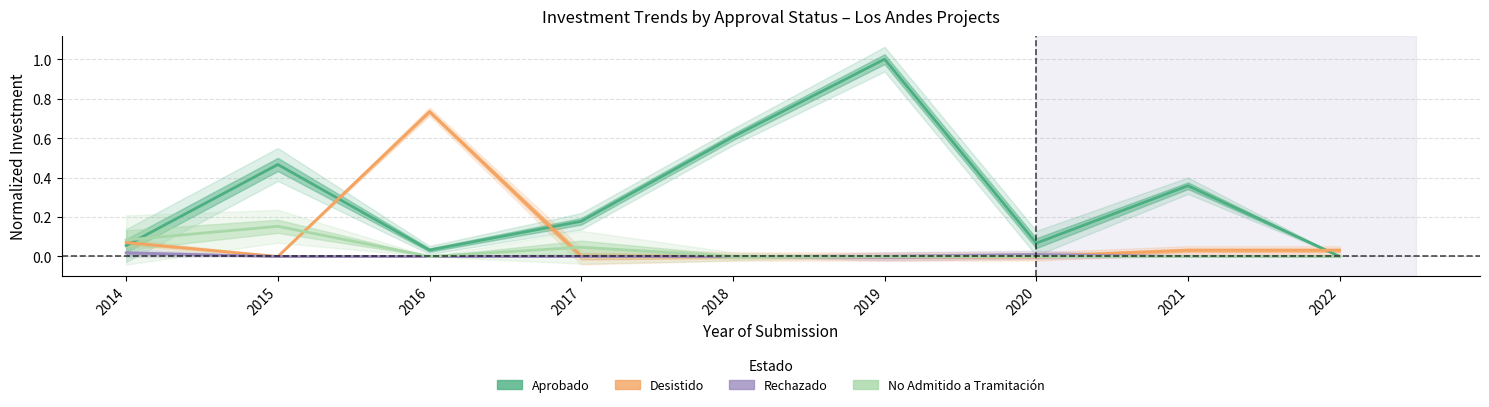

The Aprobado series shows 0.9 at 2018. True or false?

False